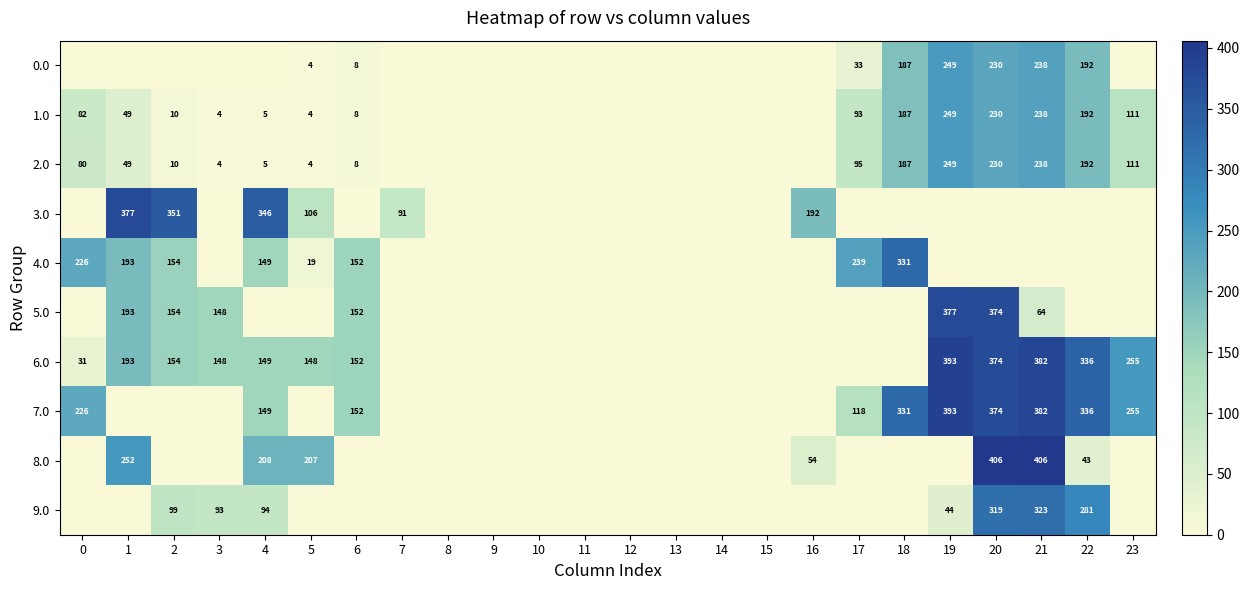

Is the value of 3.0 at 4 greater than the value of 7.0 at 0?

Yes